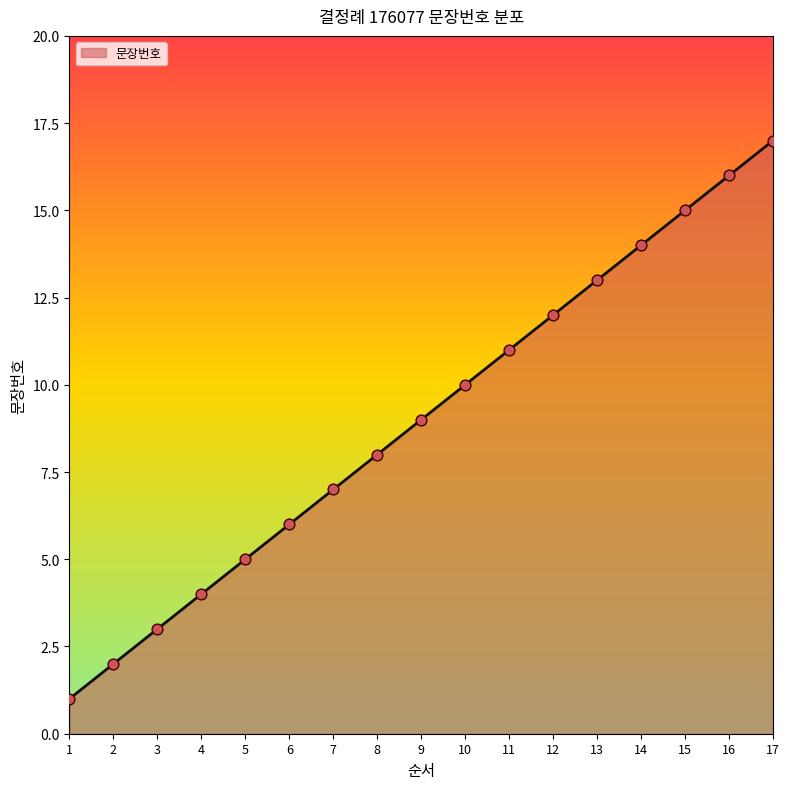

Between 14 and 1, which is larger?

14